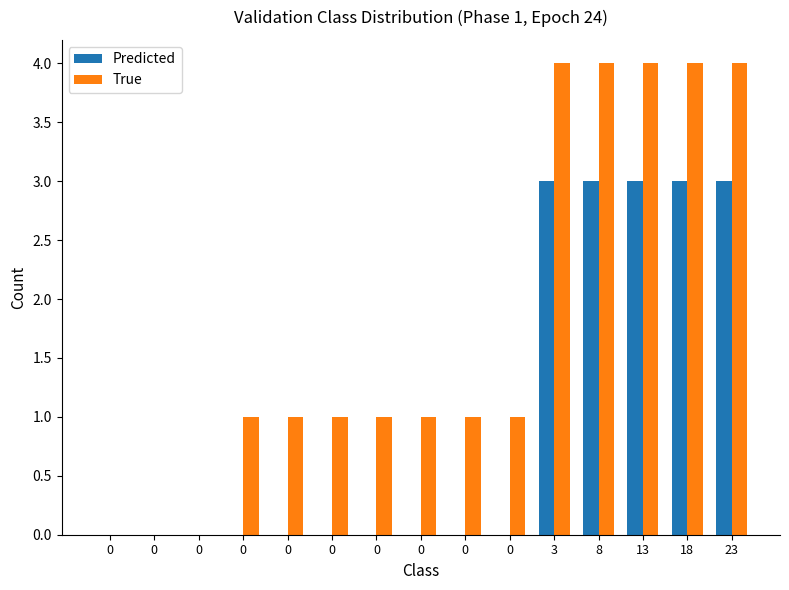

What are all the series names shown in the legend?

Predicted, True